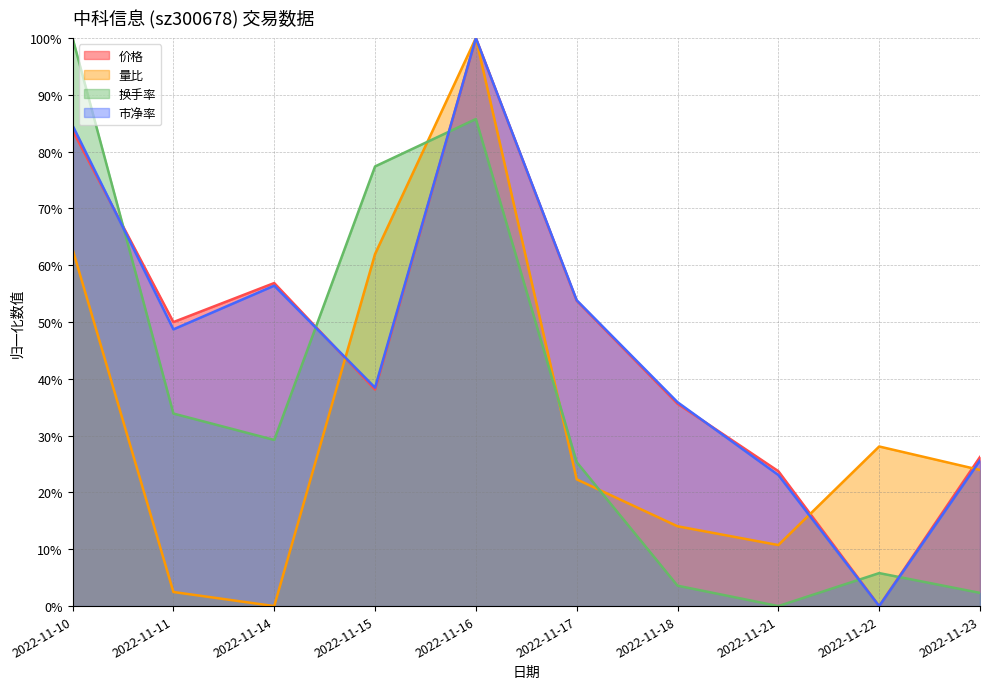

What are all the series names shown in the legend?

价格, 量比, 换手率, 市净率